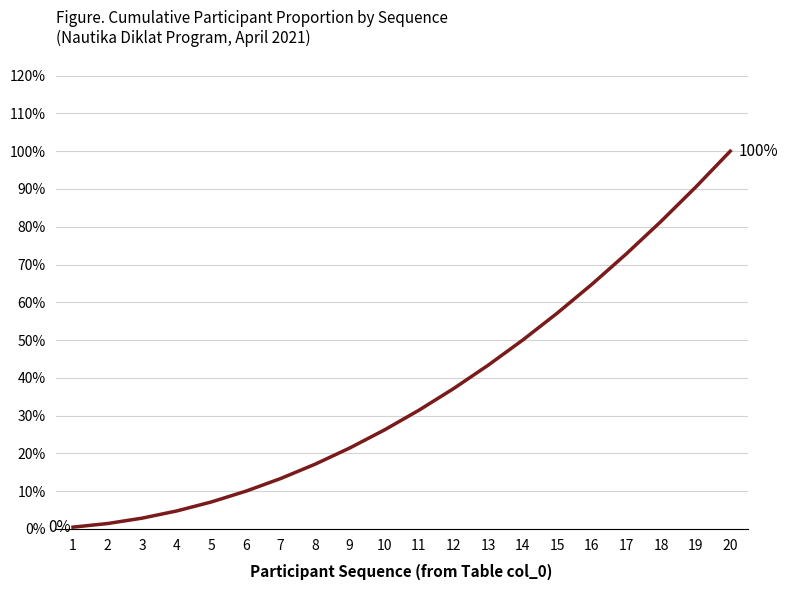

True or false: there are more than 2 points higher than both neighbors.

False